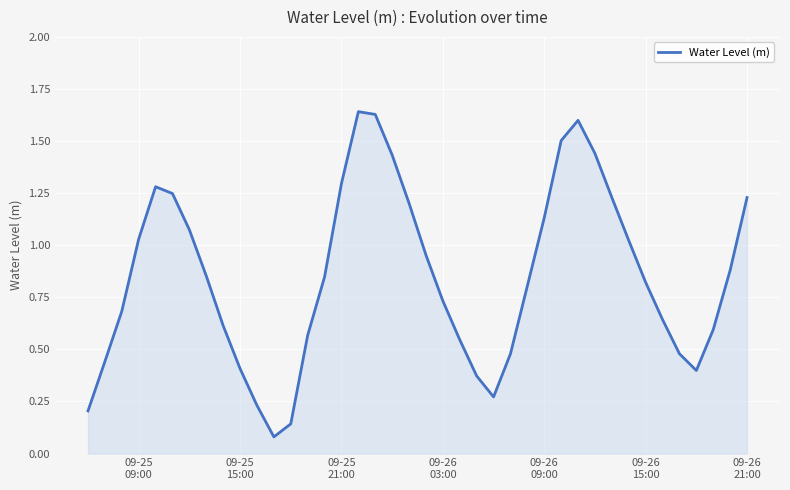

Reading left to right, what are all the values shown in this chart?

0.2	0.4	0.7	1.0	1.3	1.2	1.1	0.9	0.6	0.4	0.2	0.1	0.1	0.6	0.8	1.3	1.6	1.6	1.4	1.2	1.0	0.7	0.5	0.4	0.3	0.5	0.8	1.1	1.5	1.6	1.4	1.2	1.0	0.8	0.6	0.5	0.4	0.6	0.9	1.2